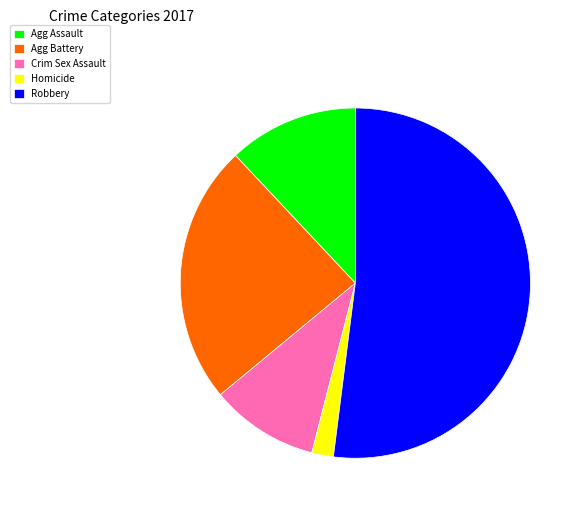

Which has a higher value, Robbery or Homicide?

Robbery